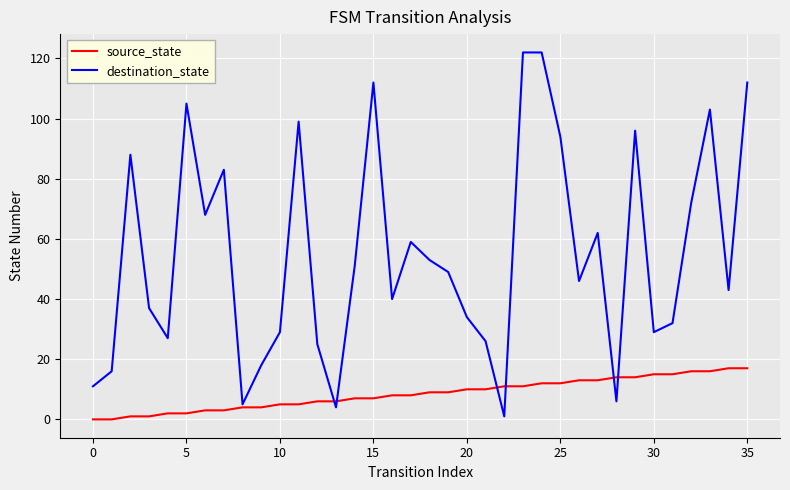

Reading left to right, transcribe all the data shown in this chart.

source_state: 0	0	1	1	2	2	3	3	4	4	5	5	6	6	7	7	8	8	9	9	10	10	11	11	12	12	13	13	14	14	15	15	16	16	17	17
destination_state: 11	16	88	37	27	105	68	83	5	18	29	99	25	4	51	112	40	59	53	49	34	26	1	122	122	94	46	62	6	96	29	32	72	103	43	112